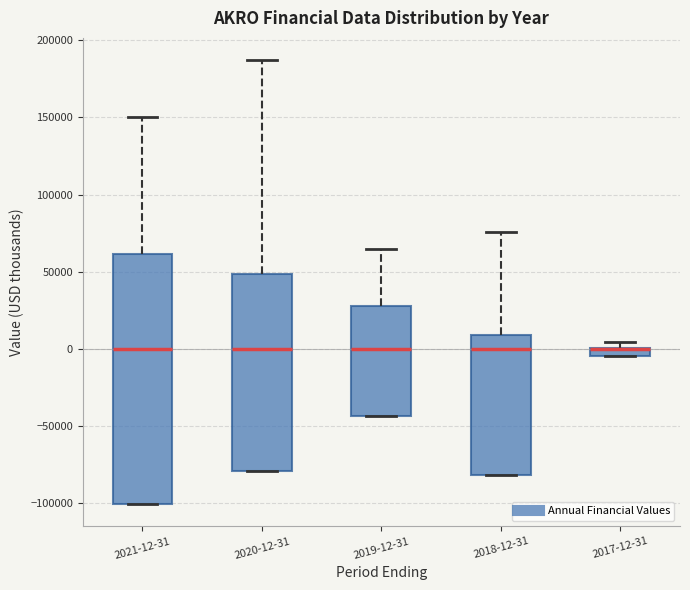

Comparing the boxes themselves (not the whiskers), which one is the tallest?

2021-12-31